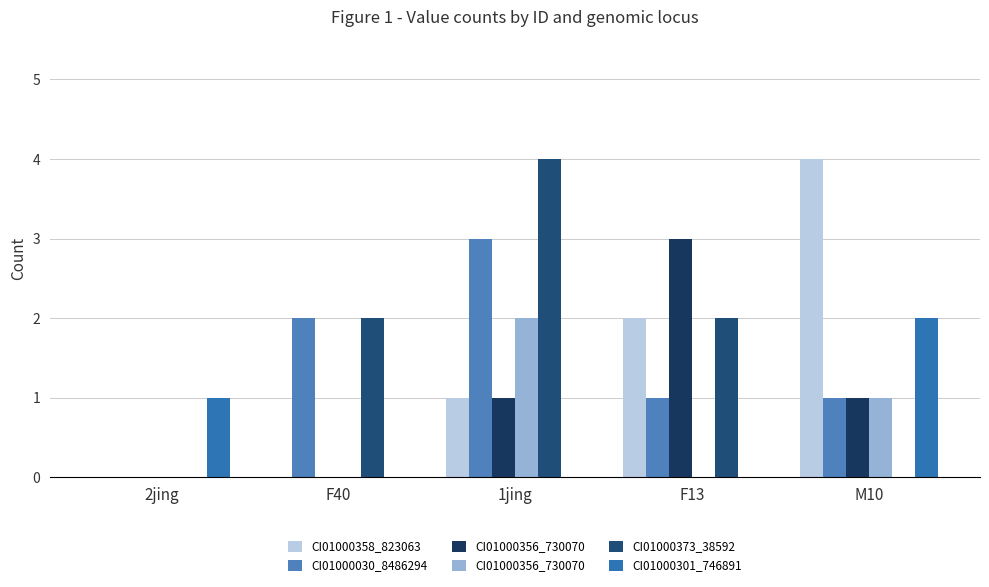

Between F13 and M10, which is larger?

M10